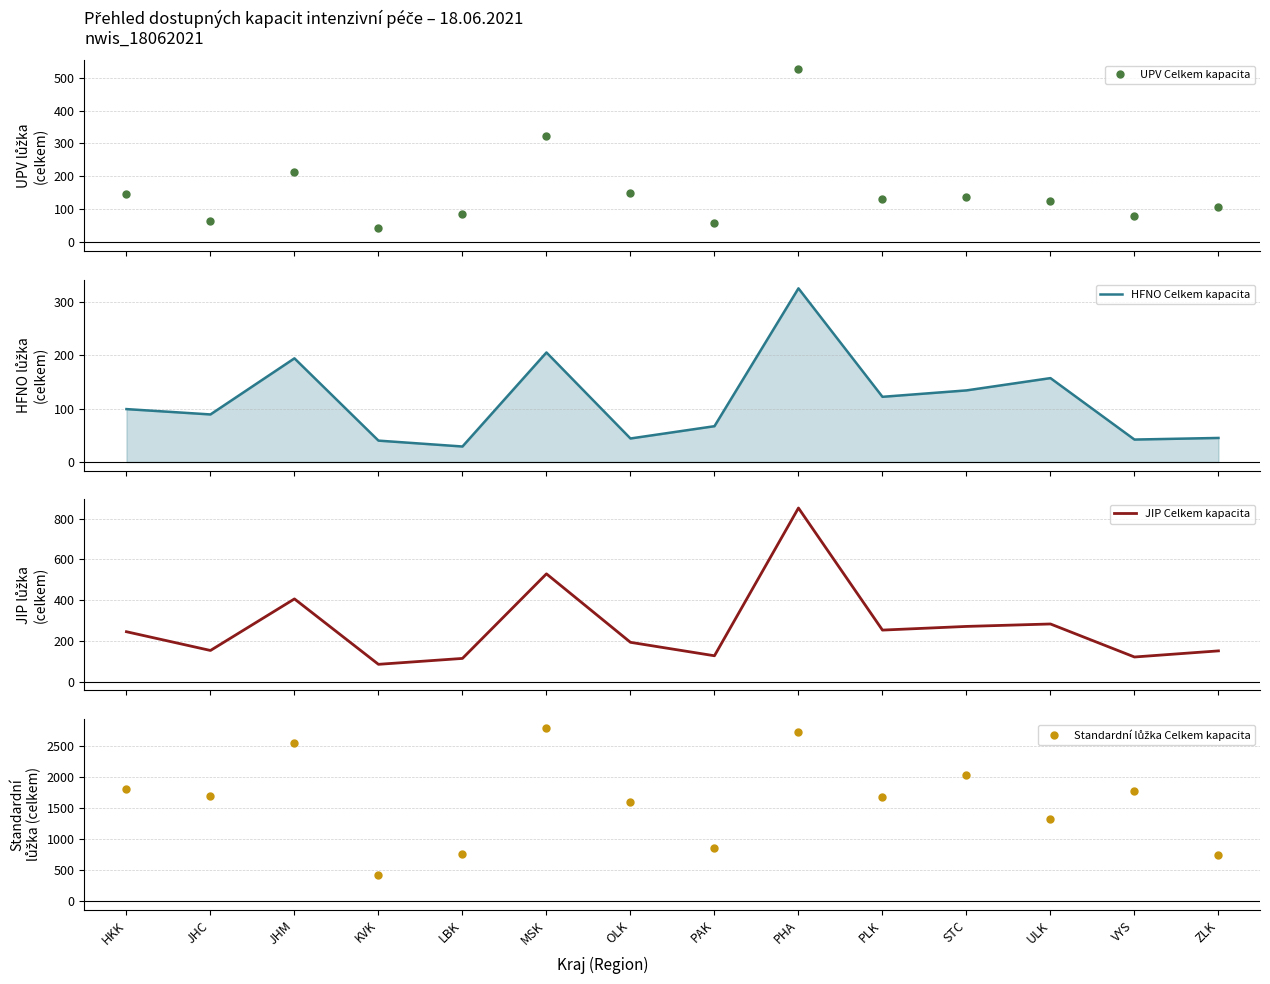

Rank the series by their maximum value, from lowest to highest.

HFNO Celkem kapacita, UPV Celkem kapacita, JIP Celkem kapacita, Standardní lůžka Celkem kapacita